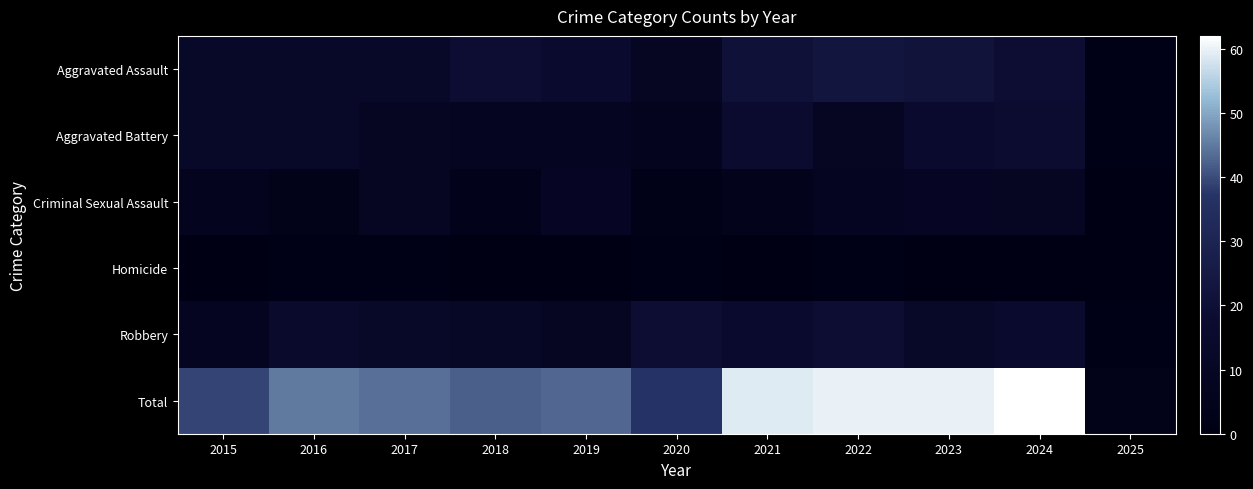

Reading left to right, list all the values displayed in this chart.

Aggravated Assault: 2015=12	2016=13	2017=12	2018=19	2019=16	2020=9	2021=21	2022=23	2023=22	2024=19	2025=1
Aggravated Battery: 2015=13	2016=13	2017=9	2018=8	2019=8	2020=6	2021=17	2022=9	2023=16	2024=18	2025=1
Criminal Sexual Assault: 2015=6	2016=3	2017=9	2018=4	2019=10	2020=2	2021=5	2022=8	2023=10	2024=9	2025=0
Homicide: 2015=0	2016=1	2017=1	2018=0	2019=0	2020=1	2021=0	2022=1	2023=0	2024=0	2025=0
Robbery: 2015=8	2016=15	2017=13	2018=11	2019=9	2020=19	2021=16	2022=19	2023=12	2024=16	2025=1
Total: 2015=39	2016=45	2017=44	2018=42	2019=43	2020=37	2021=59	2022=60	2023=60	2024=62	2025=3